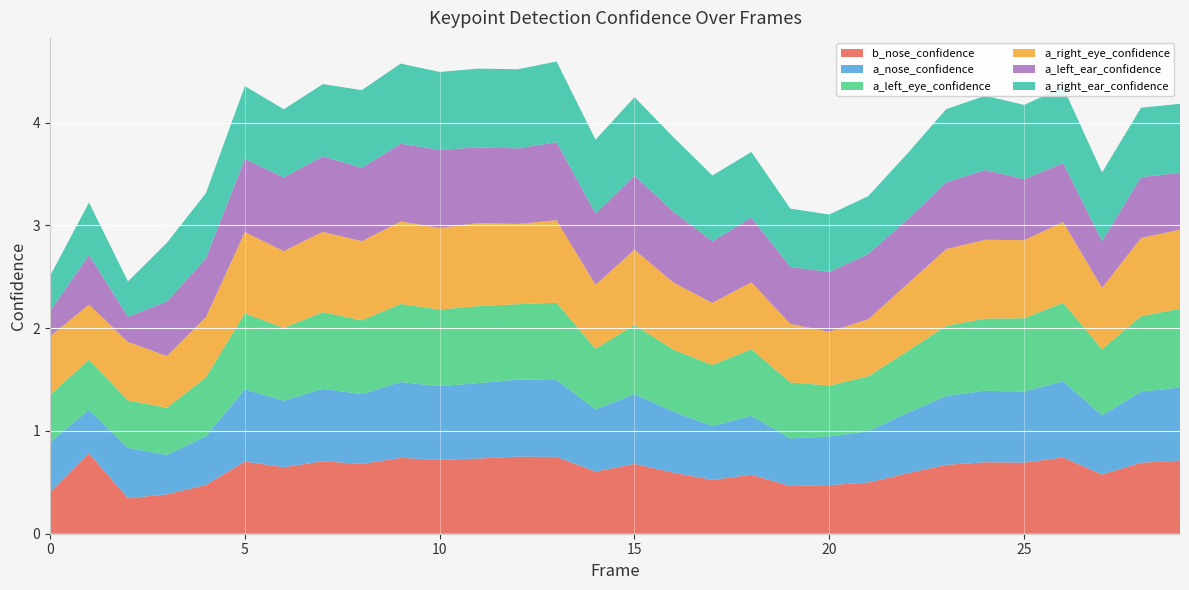

Reading left to right, extract all data points from this chart.

b_nose_confidence: 0=0.4	1=0.8	2=0.3	3=0.4	4=0.5	5=0.7	6=0.6	7=0.7	8=0.7	9=0.7	10=0.7	11=0.7	12=0.7	13=0.7	14=0.6	15=0.7	16=0.6	17=0.5	18=0.6	19=0.5	20=0.5	21=0.5	22=0.6	23=0.7	24=0.7	25=0.7	26=0.7	27=0.6	28=0.7	29=0.7
a_nose_confidence: 0=0.5	1=0.4	2=0.5	3=0.4	4=0.5	5=0.7	6=0.6	7=0.7	8=0.7	9=0.7	10=0.7	11=0.7	12=0.7	13=0.7	14=0.6	15=0.7	16=0.6	17=0.5	18=0.6	19=0.5	20=0.5	21=0.5	22=0.6	23=0.7	24=0.7	25=0.7	26=0.7	27=0.6	28=0.7	29=0.7
a_left_eye_confidence: 0=0.5	1=0.5	2=0.5	3=0.5	4=0.6	5=0.7	6=0.7	7=0.7	8=0.7	9=0.8	10=0.7	11=0.7	12=0.7	13=0.8	14=0.6	15=0.7	16=0.6	17=0.6	18=0.6	19=0.5	20=0.5	21=0.5	22=0.6	23=0.7	24=0.7	25=0.7	26=0.8	27=0.6	28=0.7	29=0.8
a_right_eye_confidence: 0=0.6	1=0.5	2=0.6	3=0.5	4=0.6	5=0.8	6=0.7	7=0.8	8=0.8	9=0.8	10=0.8	11=0.8	12=0.8	13=0.8	14=0.6	15=0.7	16=0.7	17=0.6	18=0.7	19=0.6	20=0.5	21=0.6	22=0.7	23=0.7	24=0.8	25=0.8	26=0.8	27=0.6	28=0.8	29=0.8
a_left_ear_confidence: 0=0.2	1=0.5	2=0.2	3=0.5	4=0.6	5=0.7	6=0.7	7=0.7	8=0.7	9=0.8	10=0.8	11=0.7	12=0.7	13=0.8	14=0.7	15=0.7	16=0.7	17=0.6	18=0.6	19=0.6	20=0.6	21=0.6	22=0.6	23=0.6	24=0.7	25=0.6	26=0.6	27=0.5	28=0.6	29=0.6
a_right_ear_confidence: 0=0.3	1=0.5	2=0.3	3=0.6	4=0.6	5=0.7	6=0.7	7=0.7	8=0.8	9=0.8	10=0.8	11=0.8	12=0.8	13=0.8	14=0.7	15=0.8	16=0.7	17=0.6	18=0.6	19=0.6	20=0.6	21=0.6	22=0.6	23=0.7	24=0.7	25=0.7	26=0.7	27=0.7	28=0.7	29=0.7